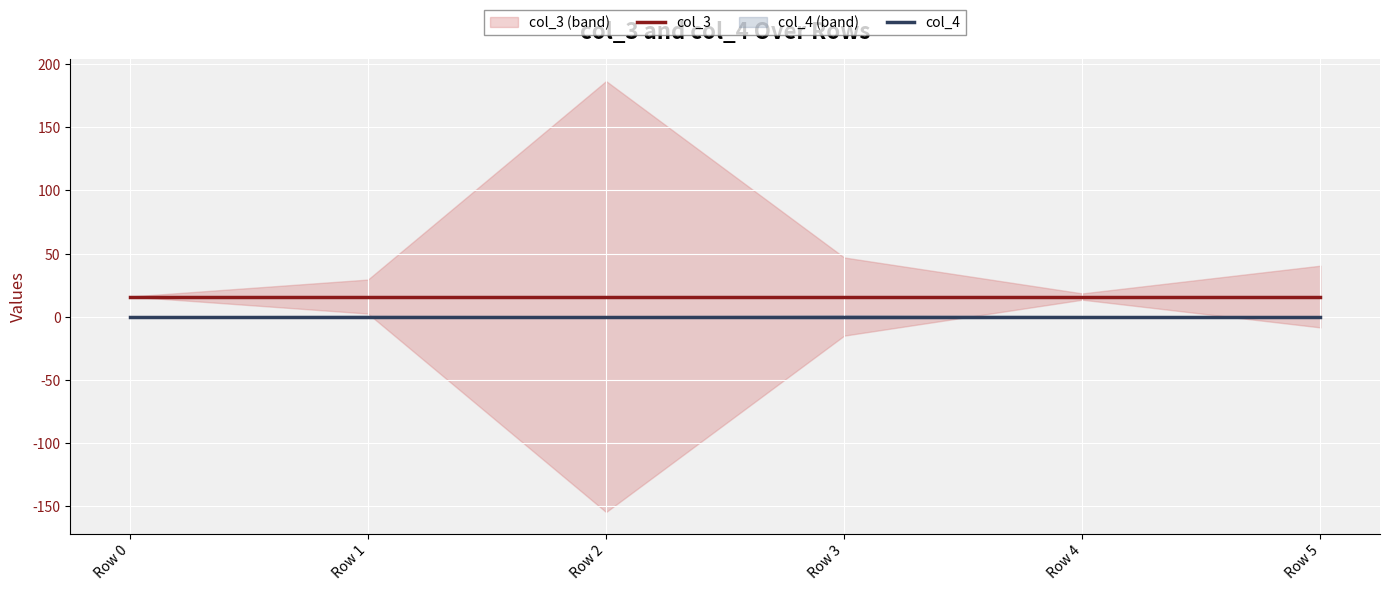

What is the value of the col_3 point at the 6th from the left?

16